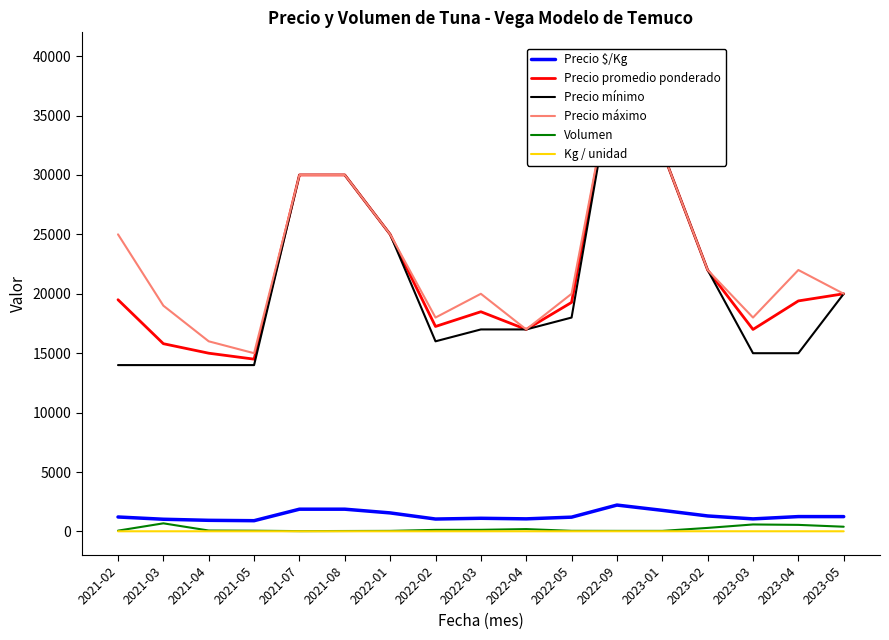

What is the sum of the Precio promedio ponderado values at 2023-05 and 2022-03?

38489